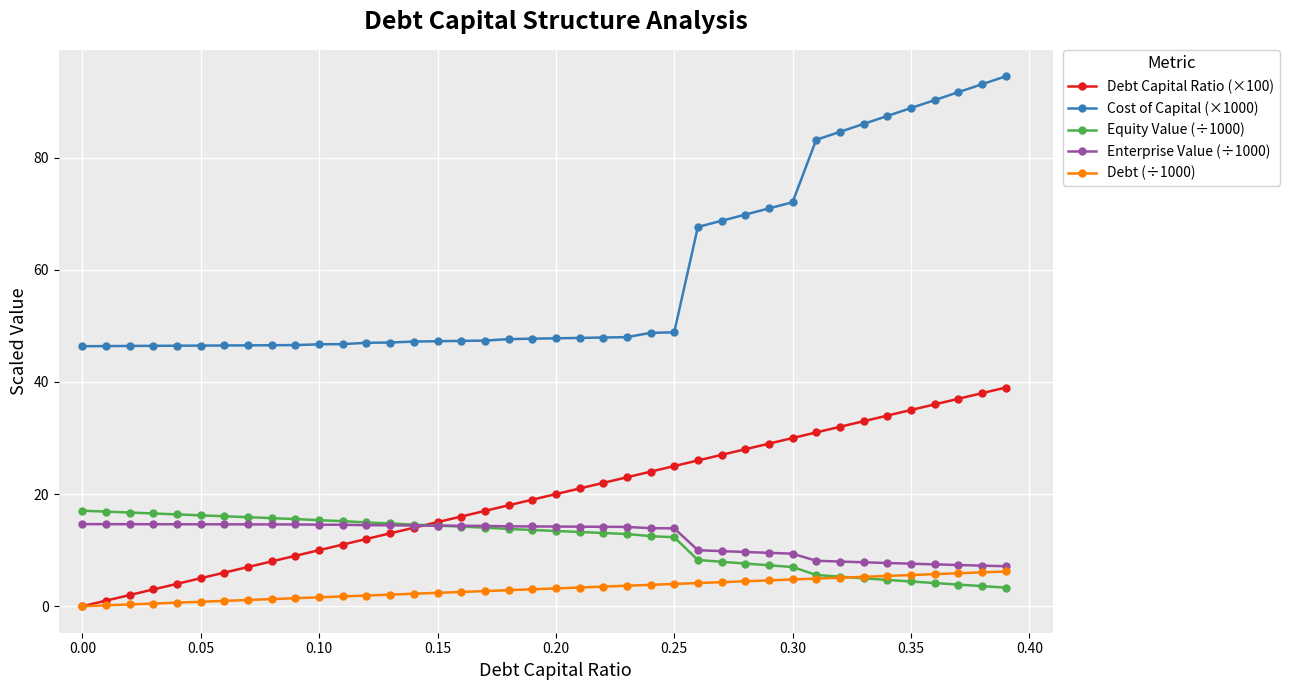

Which series has the largest total across all categories?

Cost of Capital (×1000)